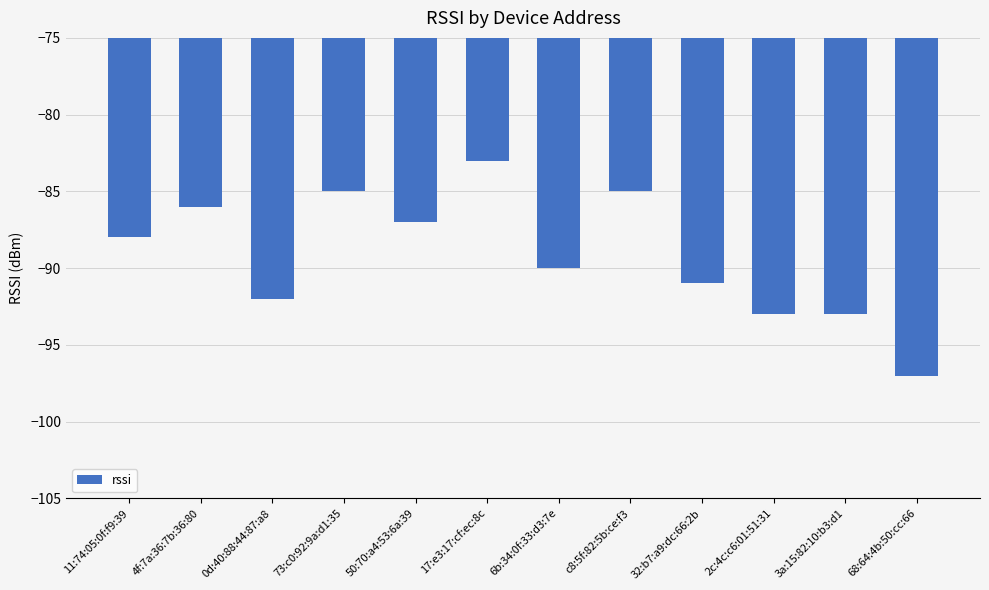

What is the change in value from c8:5f:82:5b:ce:f3 to 2c:4c:c6:01:51:31?

-8